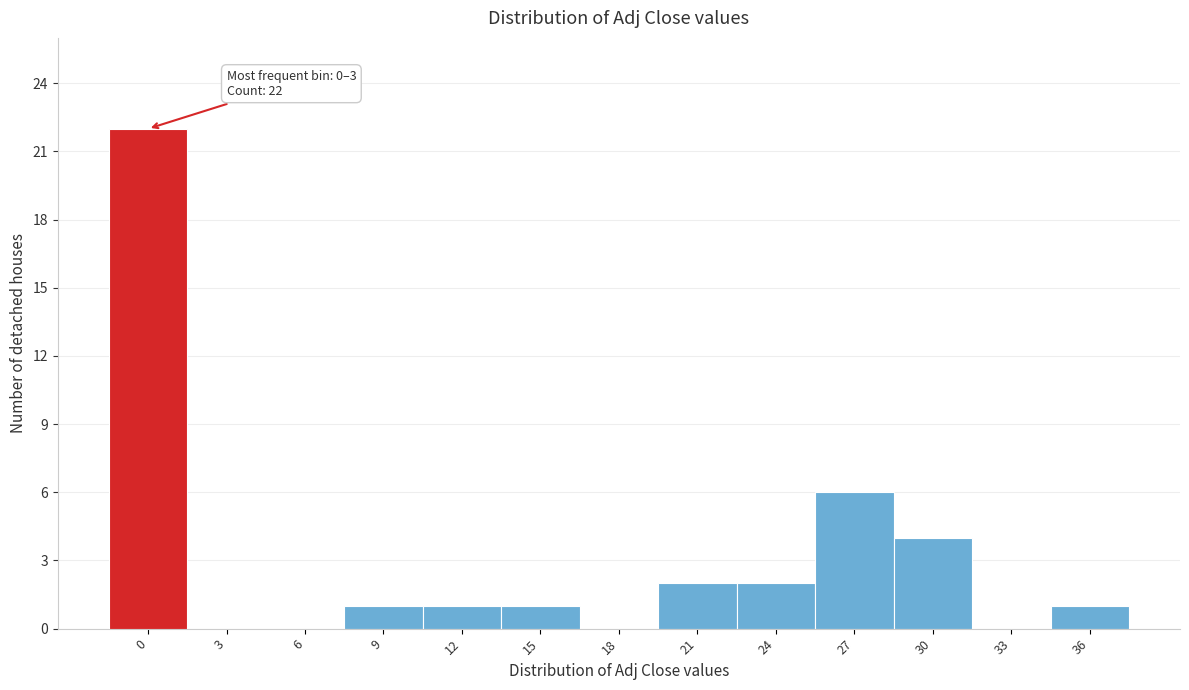

Reading right to left, extract all data points from this chart.

36=1	33=0	30=4	27=6	24=2	21=2	18=0	15=1	12=1	9=1	6=0	3=0	0=22